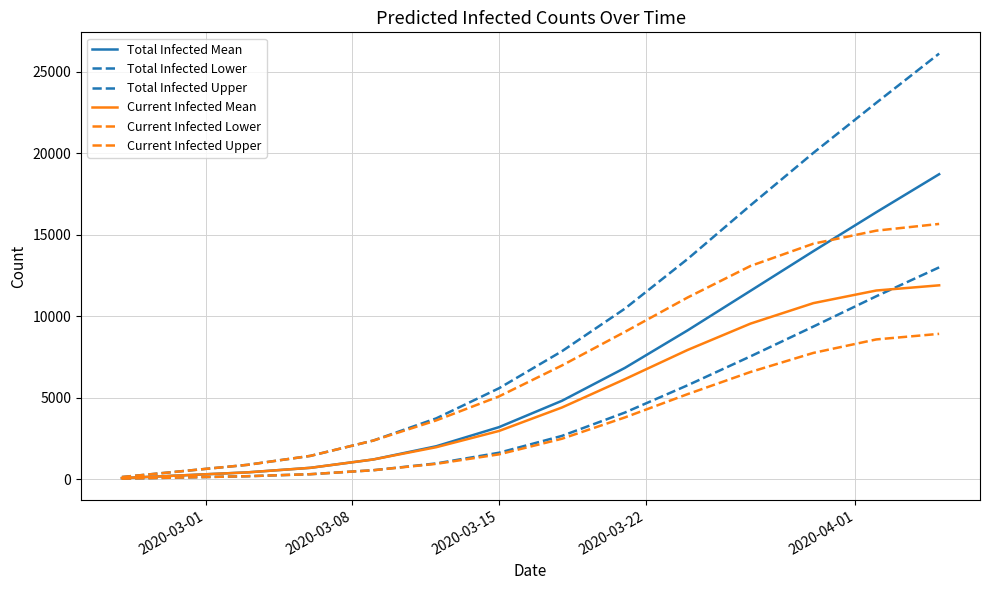

True or false: Current Infected Upper and Total Infected Lower cross at least once.

False